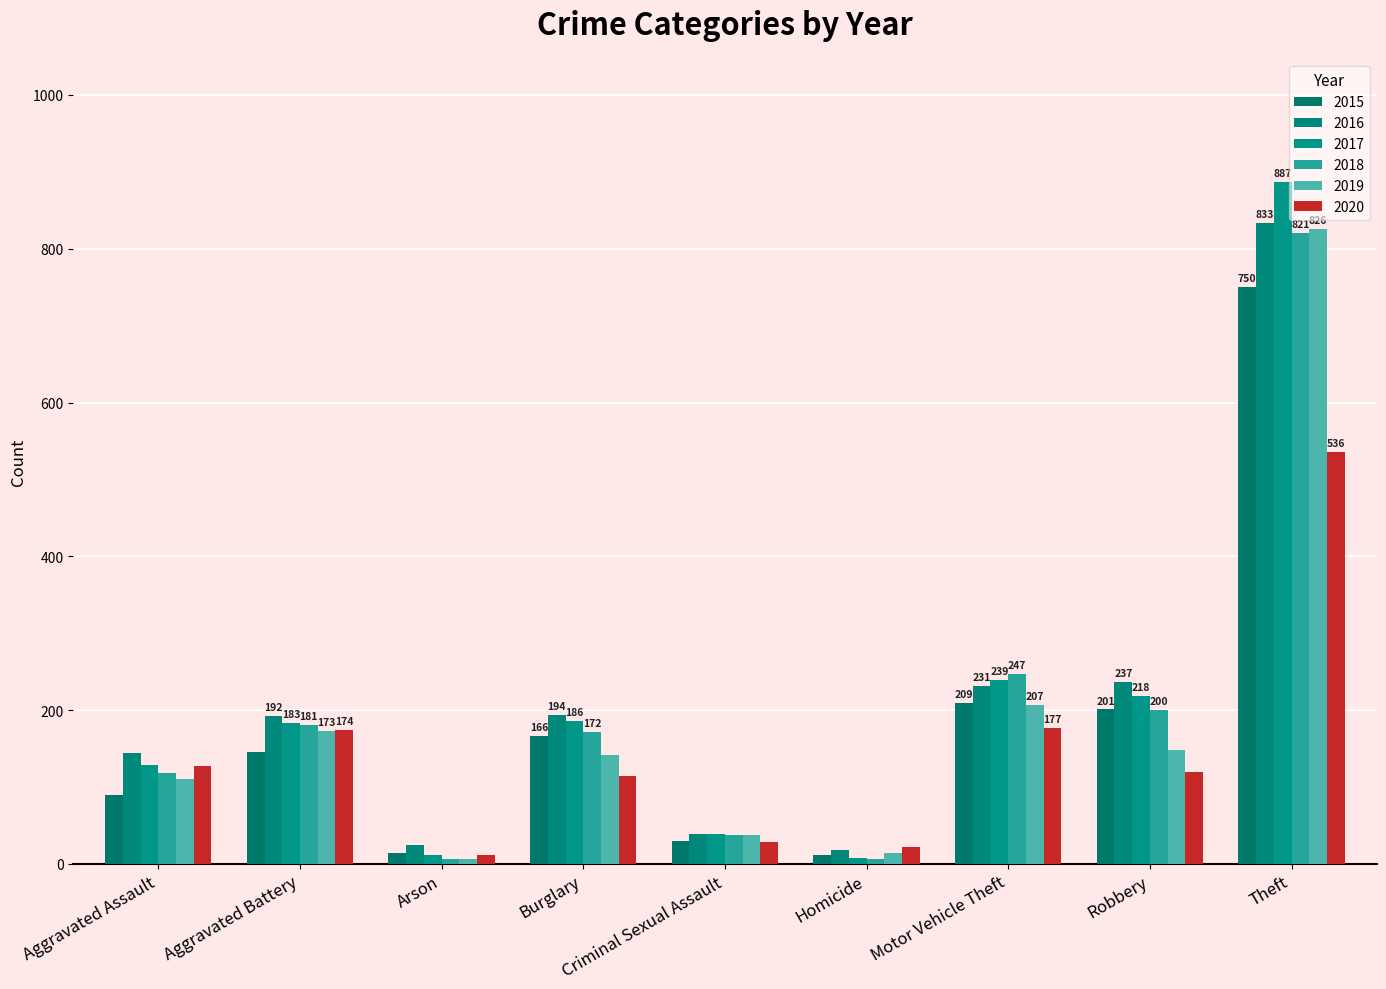

How many bars are there in total?

54